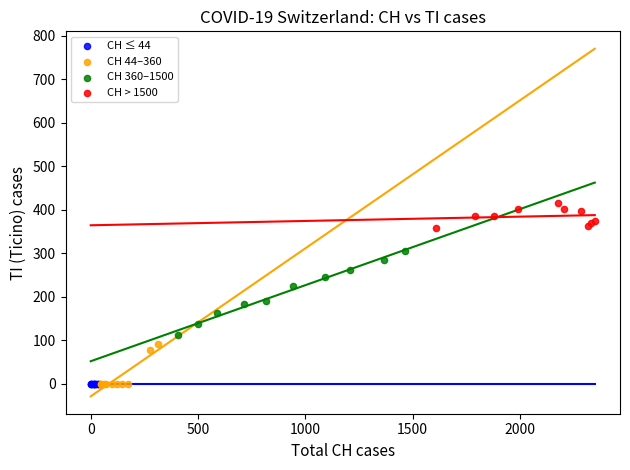

Which series contains the highest Y value?

CH > 1500